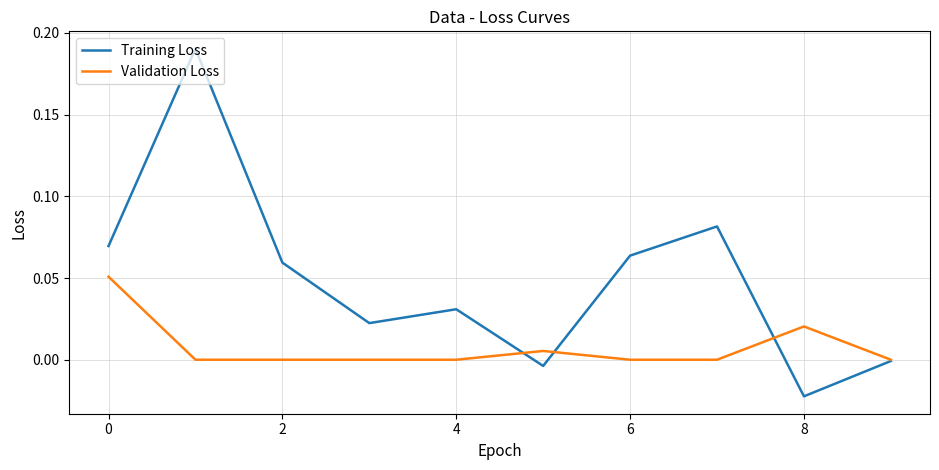

What are all the series names shown in the legend?

Training Loss, Validation Loss